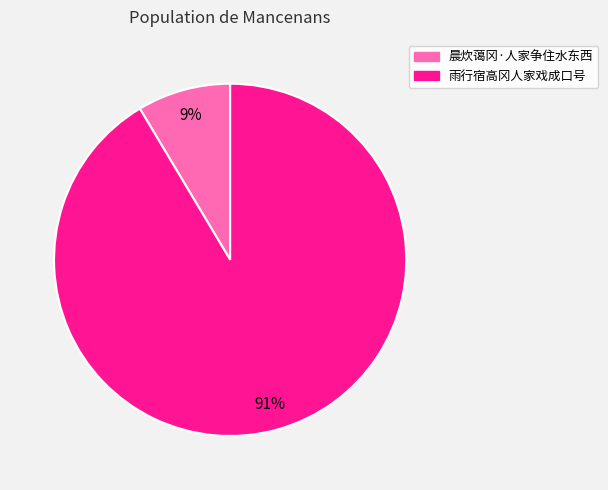

How many slices are in this pie chart?

2